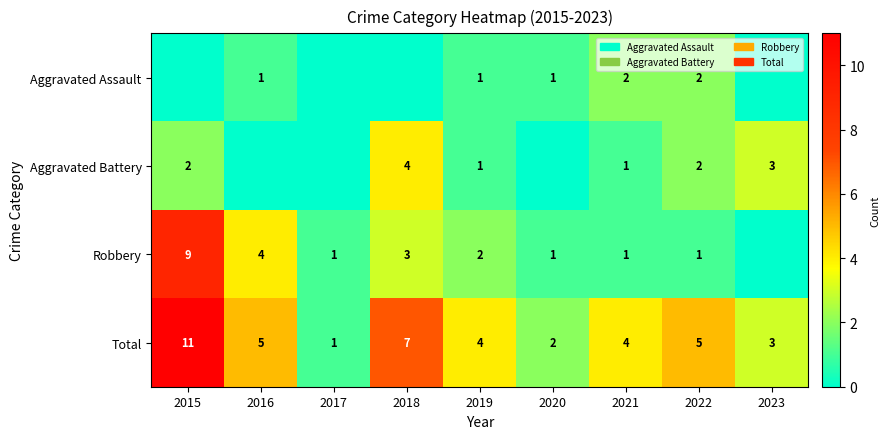

What is the sum of the Robbery values at 2017 and 2015?

10